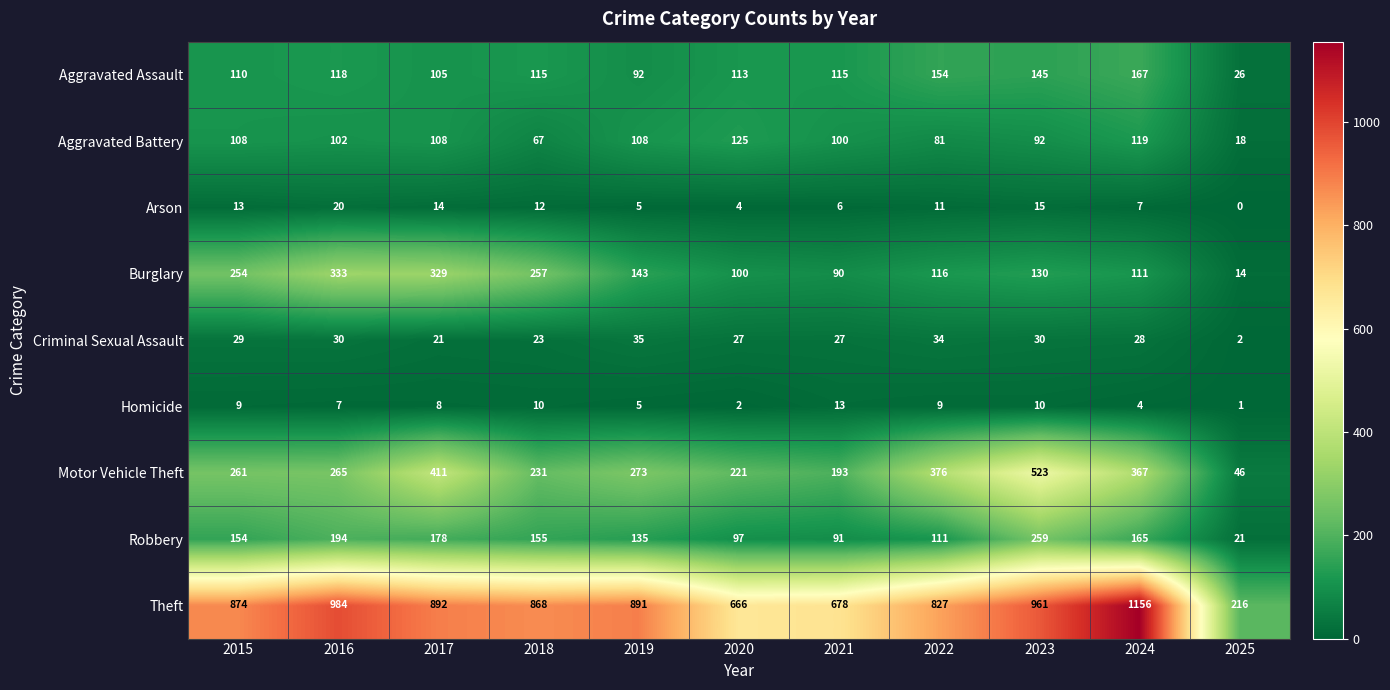

At which label does Aggravated Assault first exceed 115?

2016